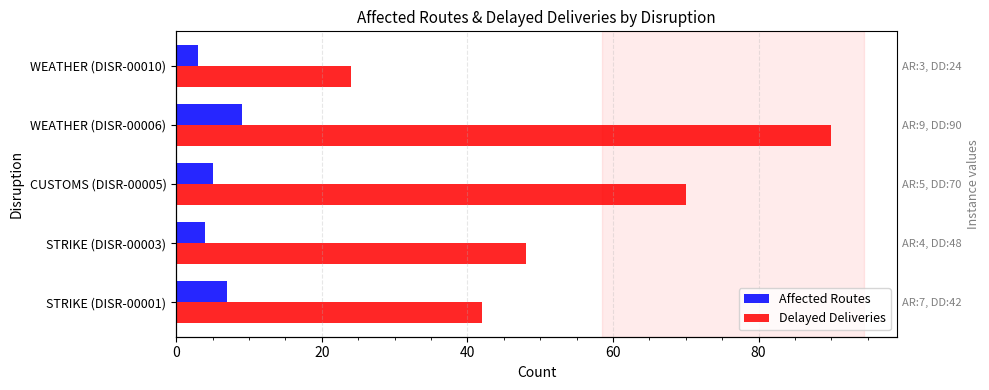

Is it true that Delayed Deliveries equals 47 at WEATHER (DISR-00006)?

False